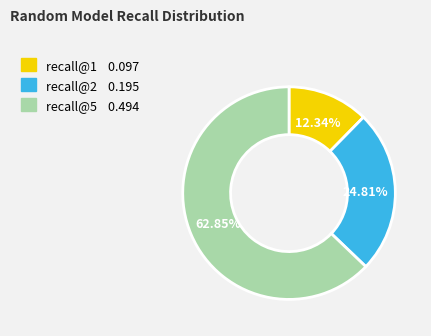

To the nearest percent, what portion does recall@1 represent?

12%